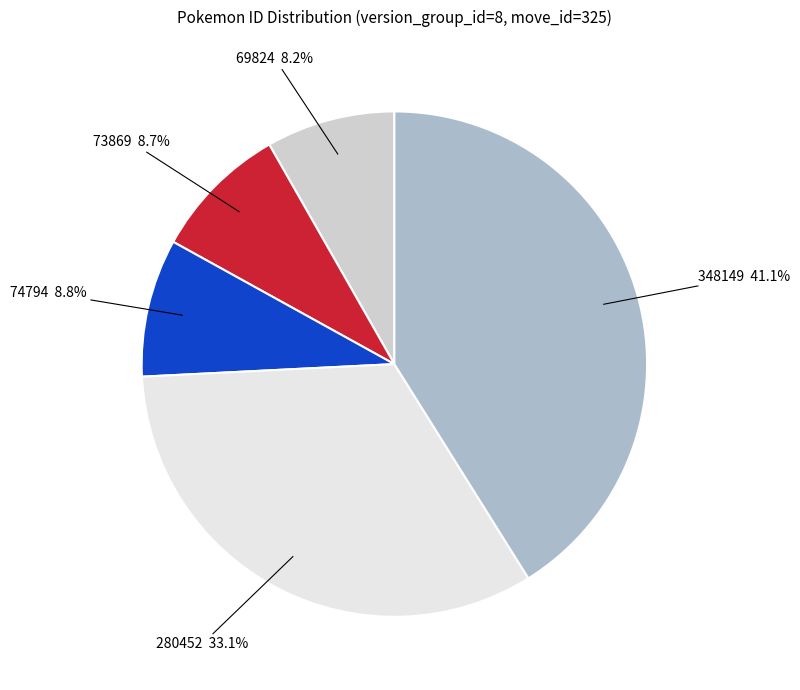

Count the number of slices in the pie.

5